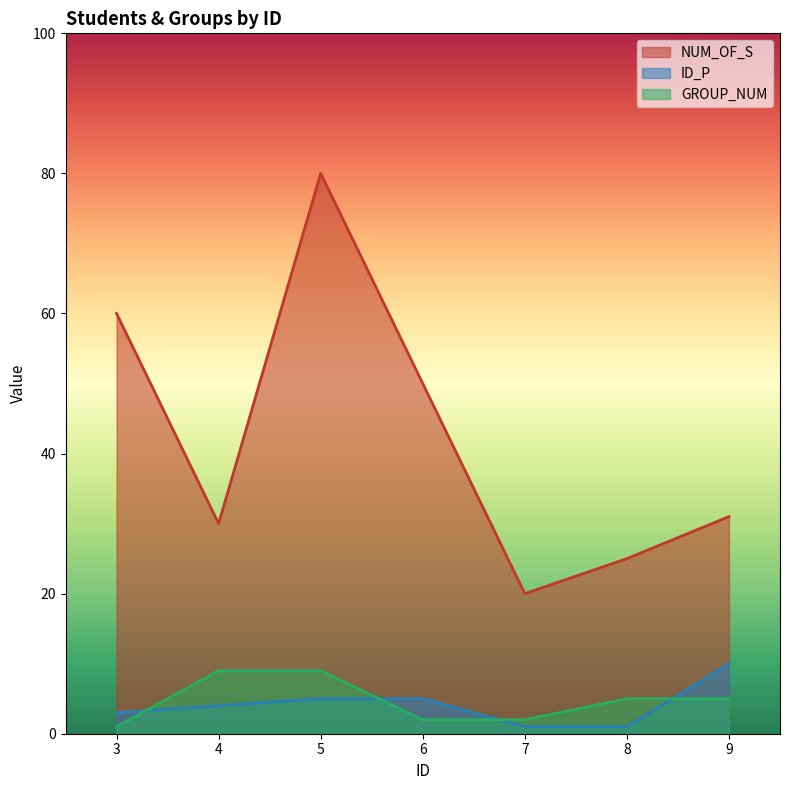

Between 7 and 3, which is larger?

3